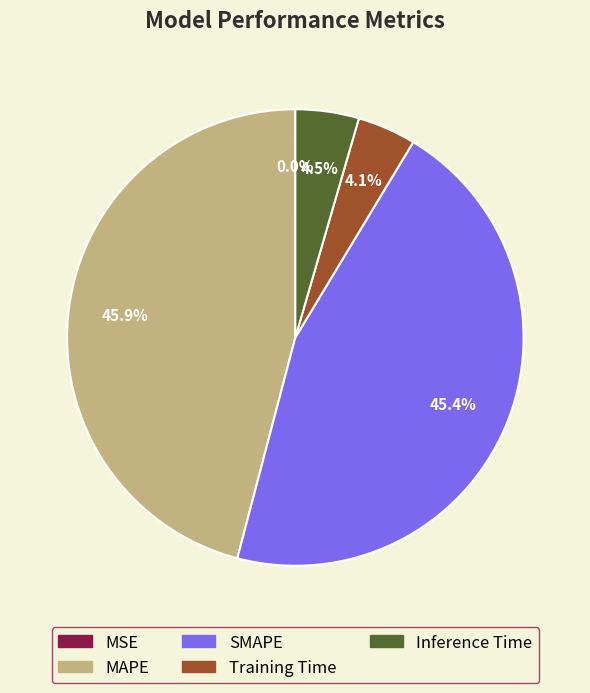

Combined, do Training Time and Inference Time account for over 50%?

No